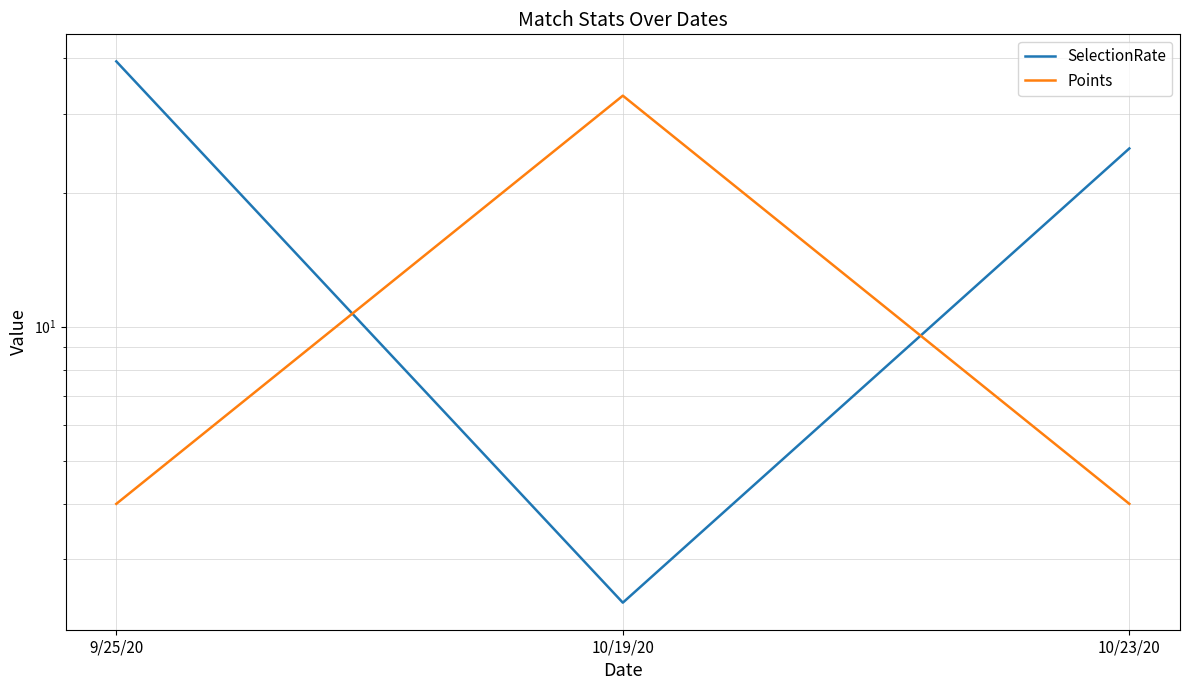

What is the value of the Points point at the 2nd from the left?

33.0